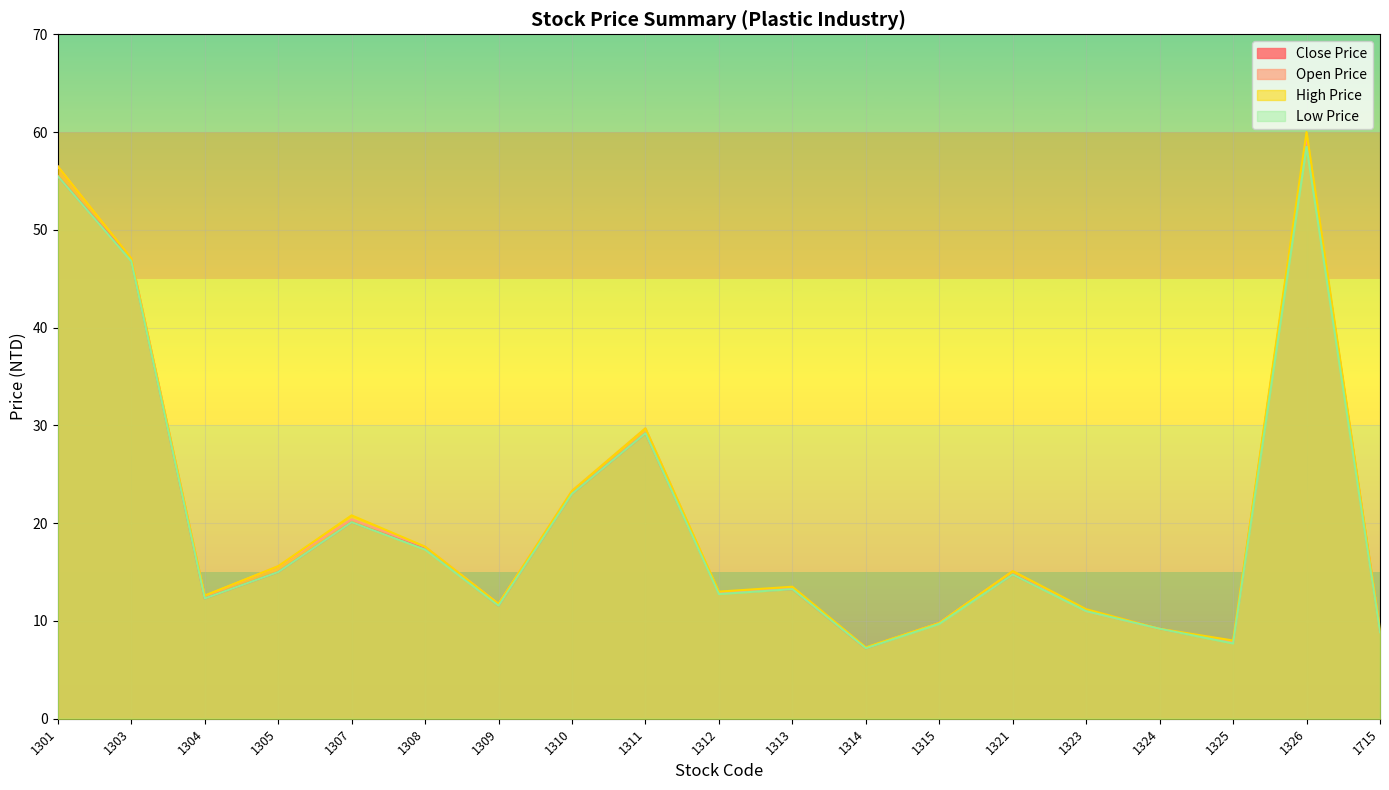

Which series has the largest range (max minus min)?

High Price